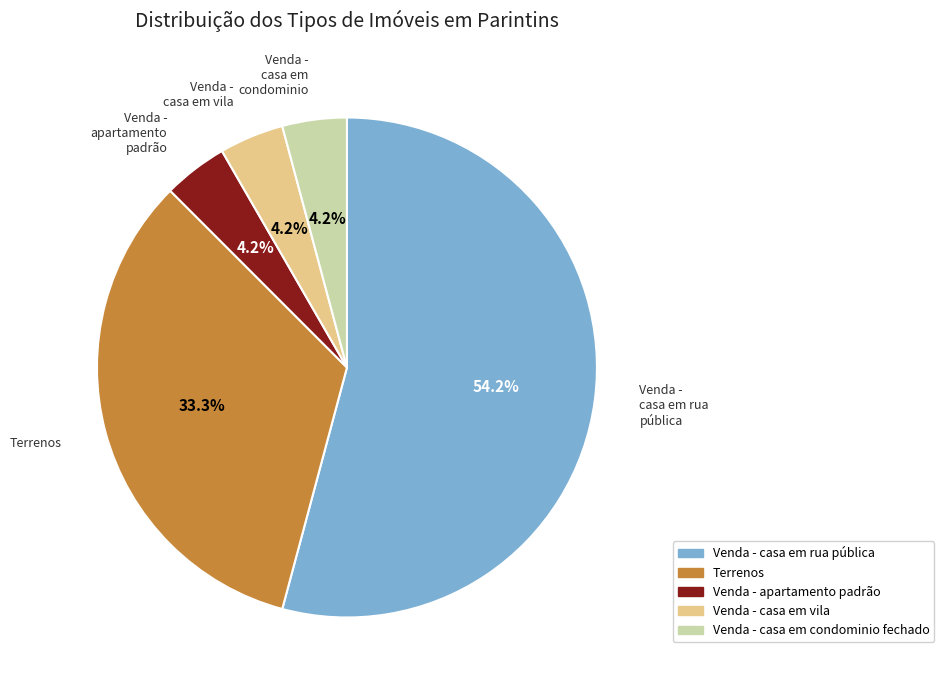

Is the sum of Venda - casa em vila and Venda - casa em condominio fechado greater than half?

No